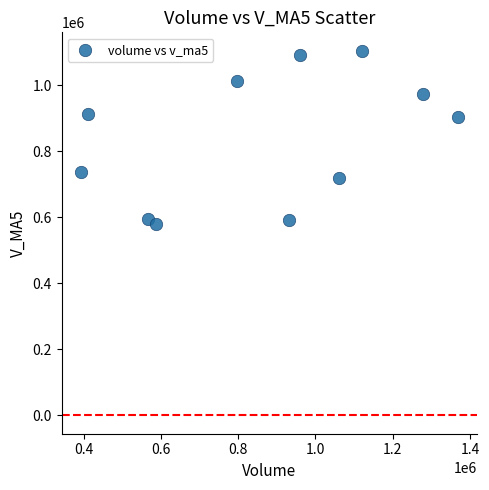

What is the range of X values (max minus min)?

977565.1